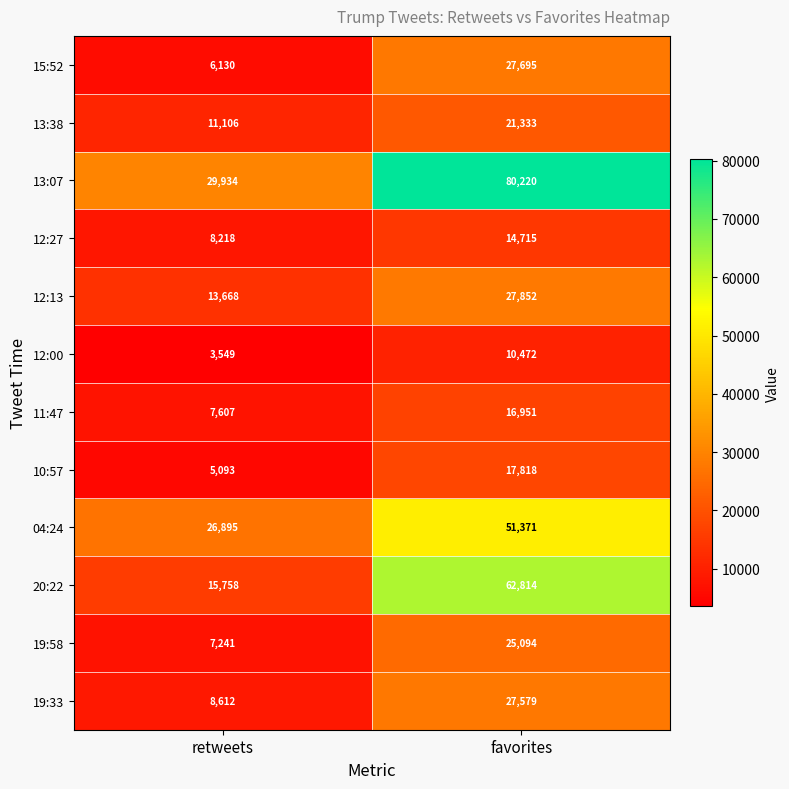

Between retweets and favorites, which series saw the biggest shift?

13:07